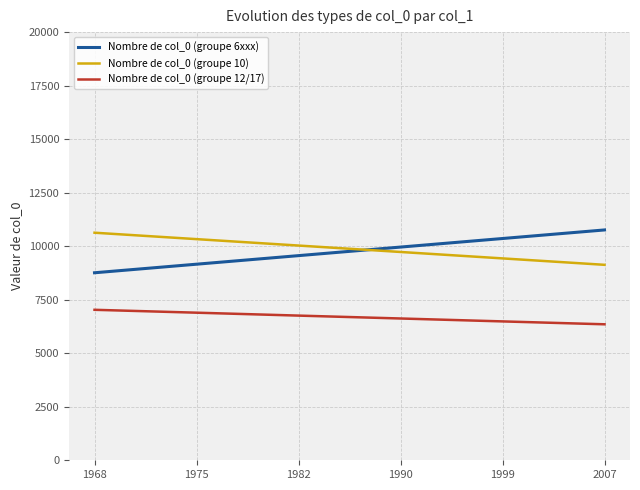

True or false: Nombre de col_0 (groupe 10) and Nombre de col_0 (groupe 6xxx) intersect in this chart.

True